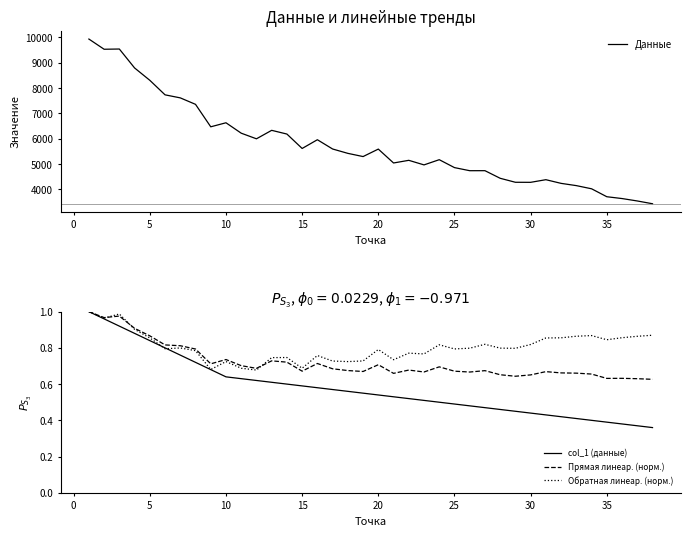

How many series are shown in this chart?

4